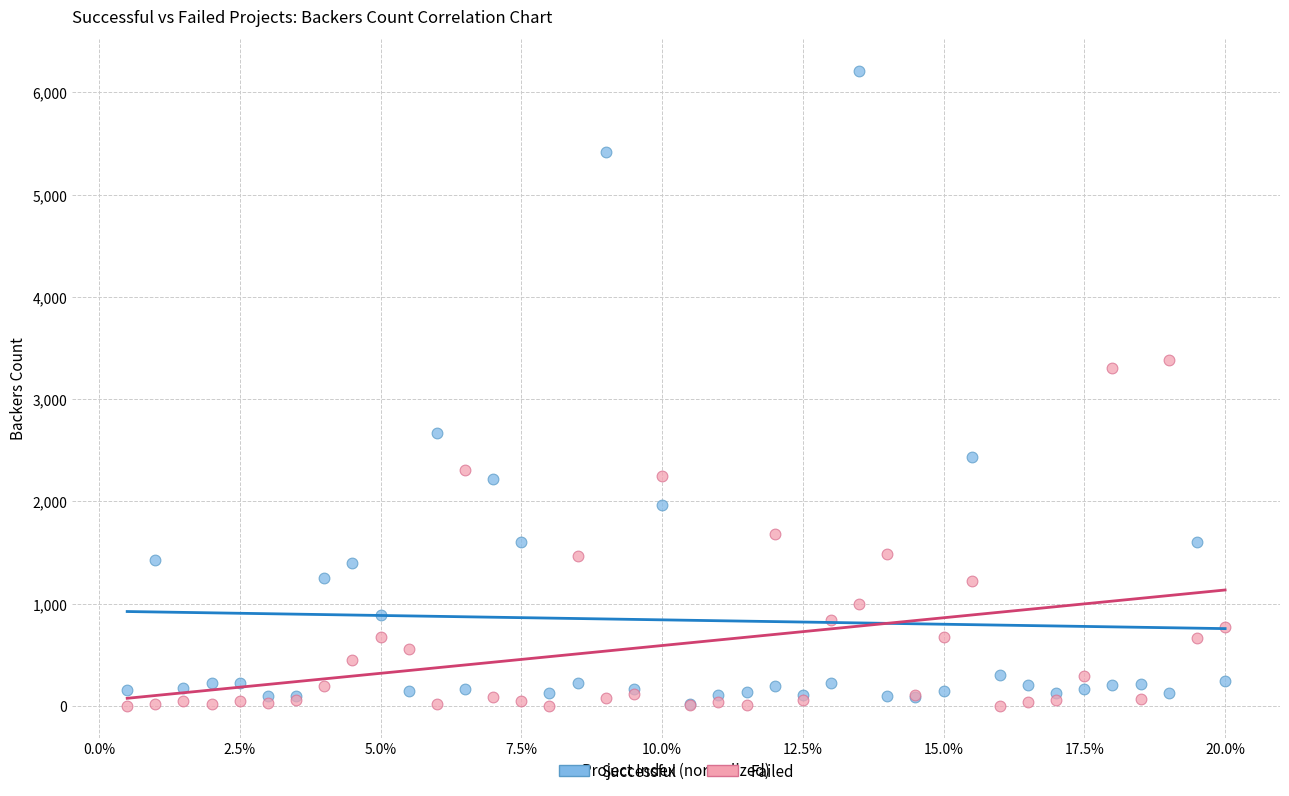

In the Successful series, what Y value is closest to 3114?

2673